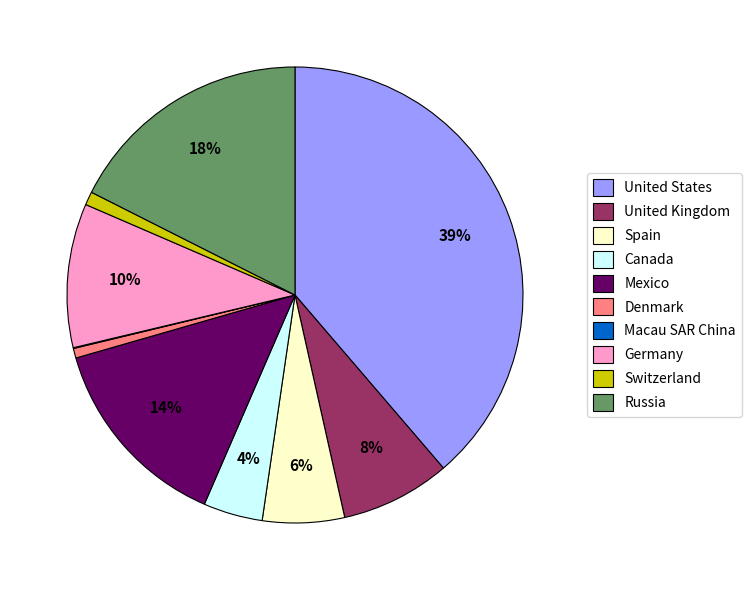

To the nearest percent, what is the difference between the largest and smallest slice percentages?

39%